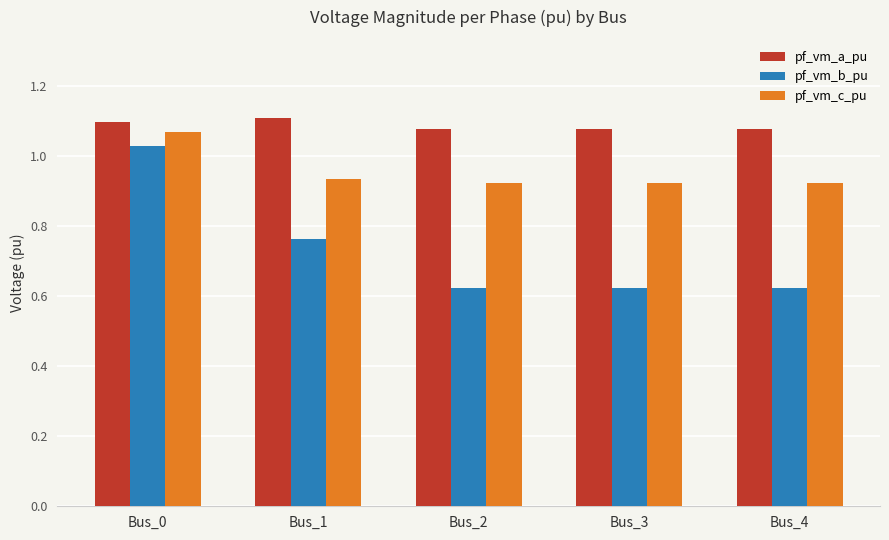

The pf_vm_c_pu series shows 0.7 at Bus_0. True or false?

False